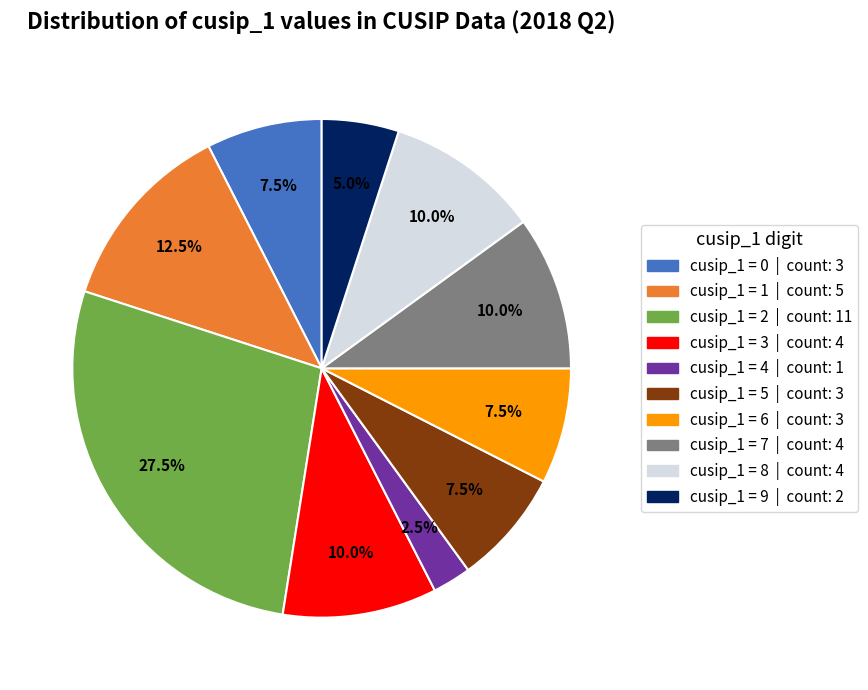

Between cusip_1 = 7 | count: 4 and cusip_1 = 4 | count: 1, which is larger?

cusip_1 = 7 | count: 4